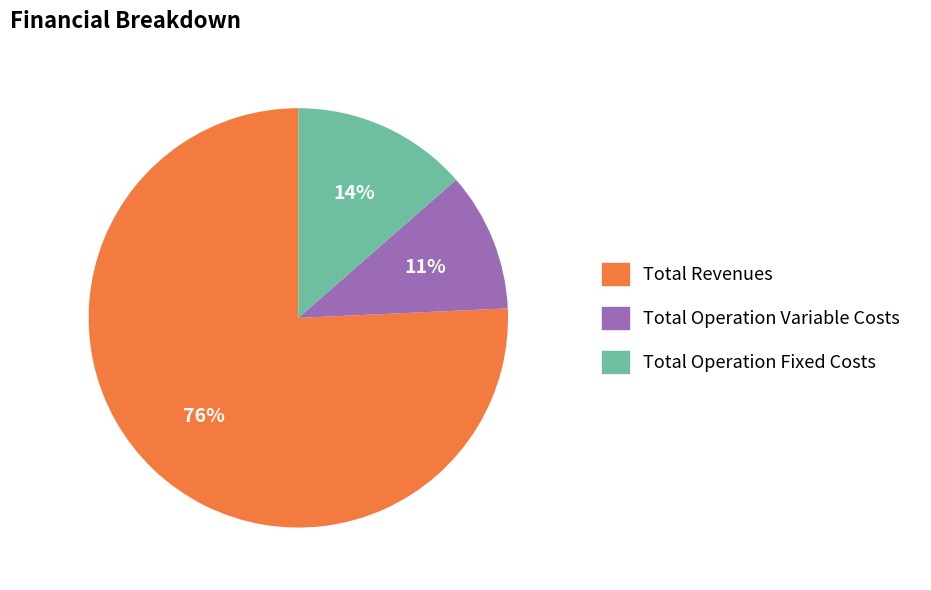

Is there a majority slice in this chart?

Yes